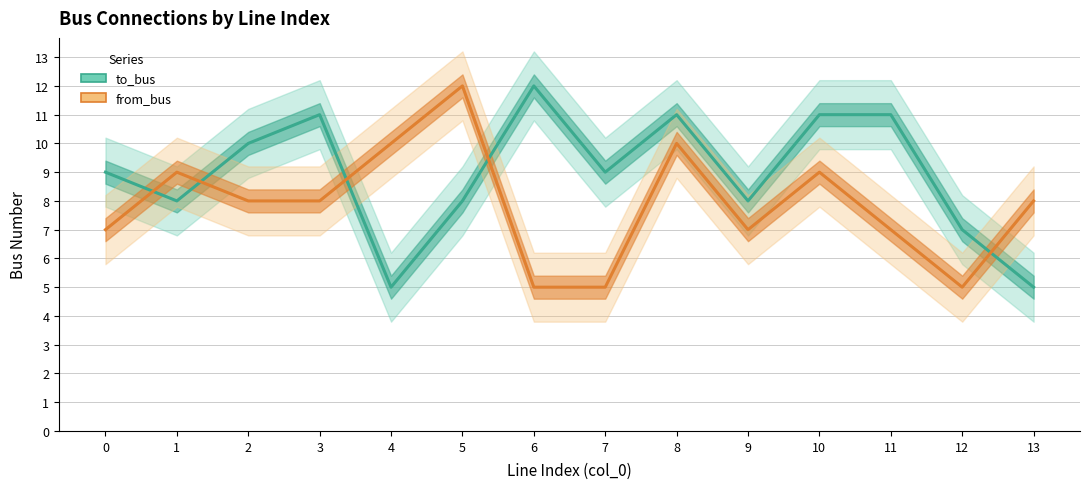

What is the total value across all series at 3?

19